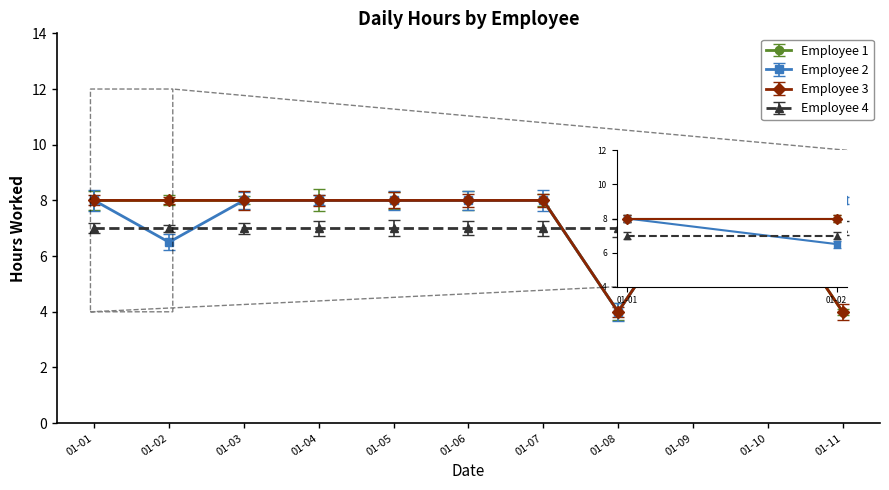

What is the difference between the maximum and minimum values in the Employee 2 series?

4.0